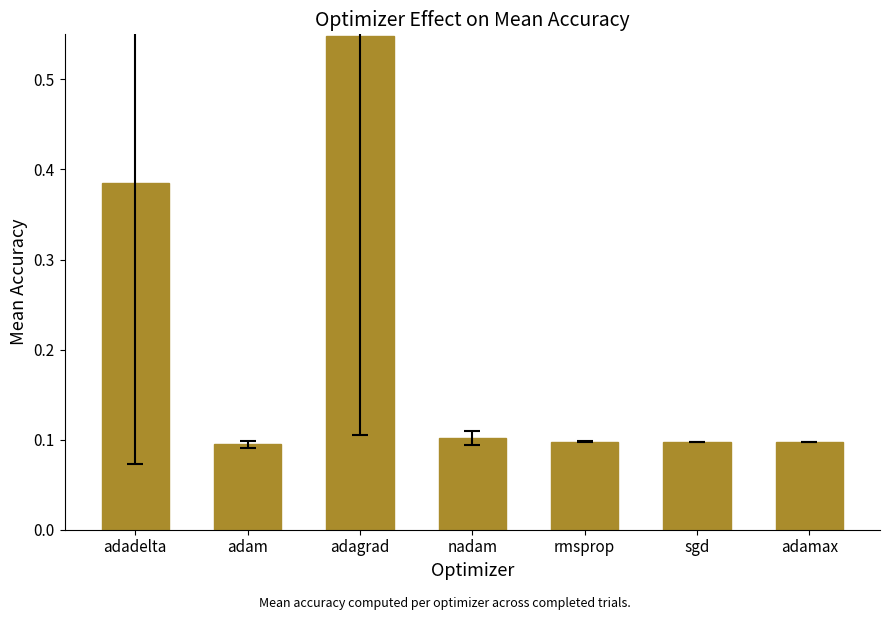

Between adam and adagrad, which is larger?

adagrad